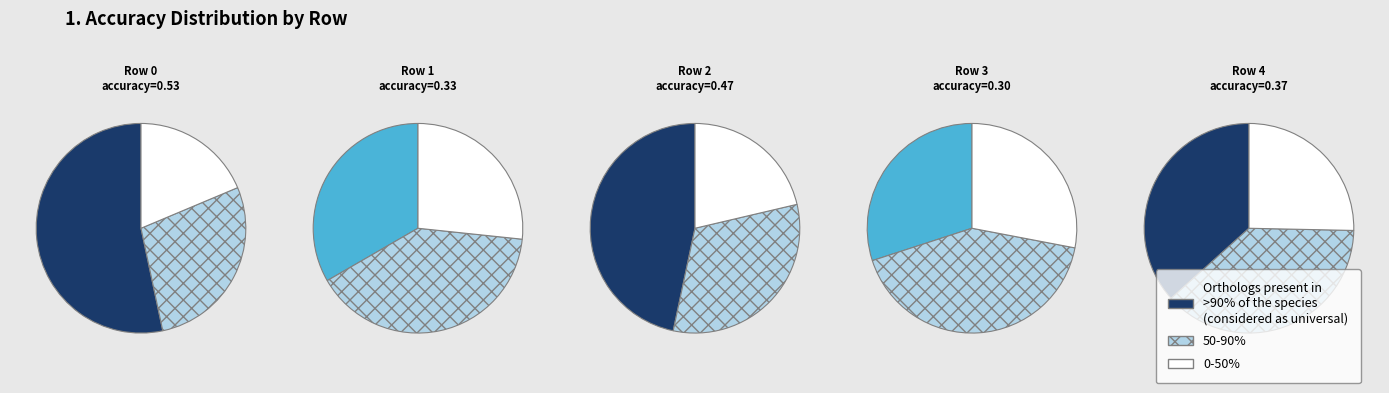

Rank the categories by value from lowest to highest.

3, 1, 4, 2, 0